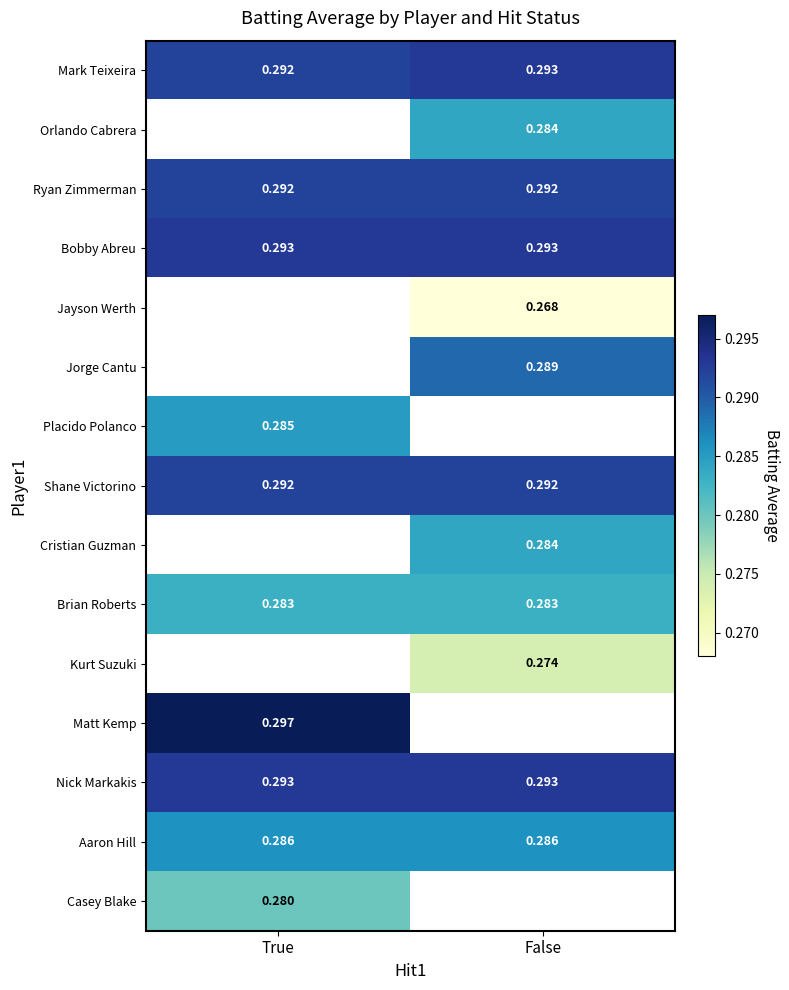

Is the value of Casey Blake at True greater than the value of Placido Polanco at True?

No